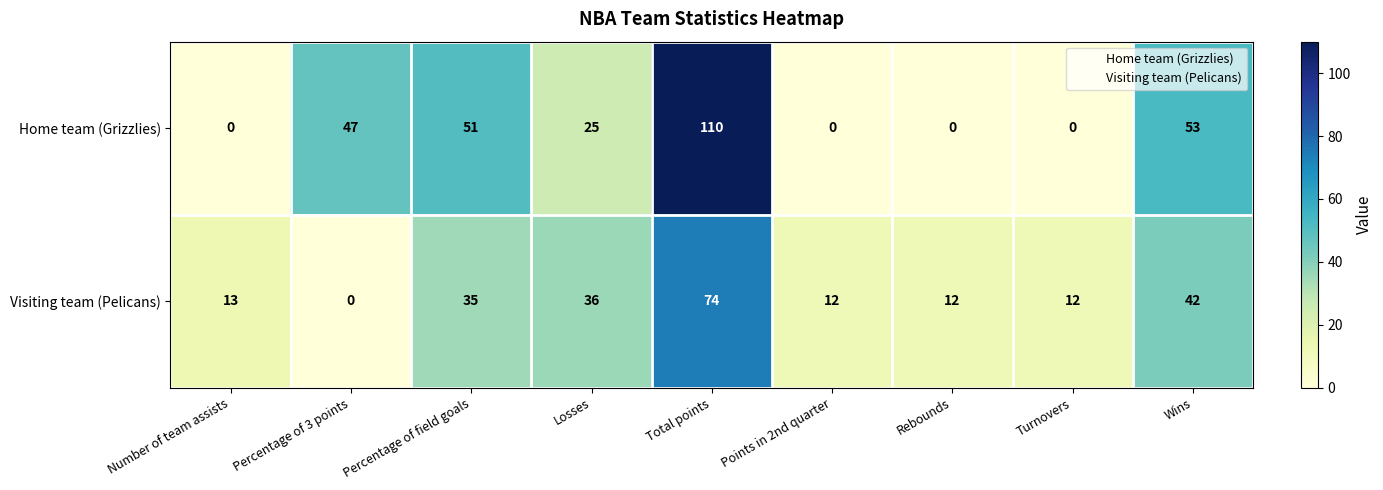

Which series has the largest range (max minus min)?

Home team (Grizzlies)